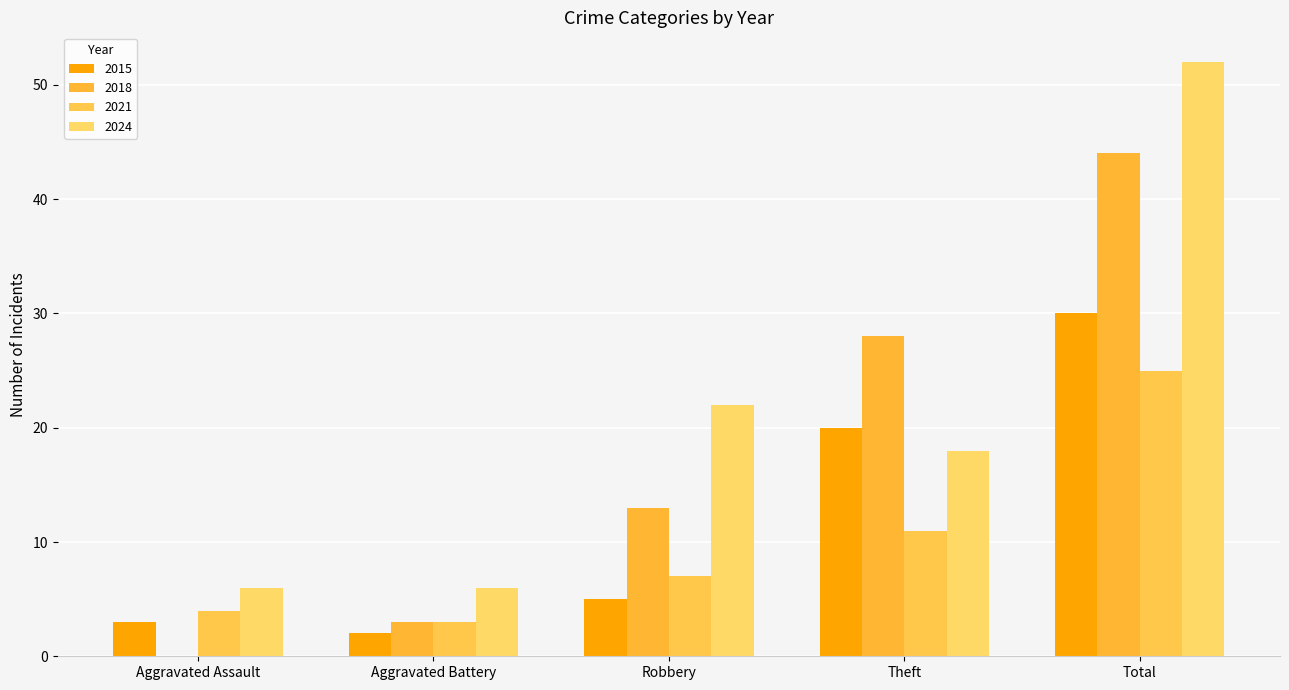

Reading right to left, what are all the values shown in this chart?

2015: 30	20	5	2	3
2018: 44	28	13	3	0
2021: 25	11	7	3	4
2024: 52	18	22	6	6